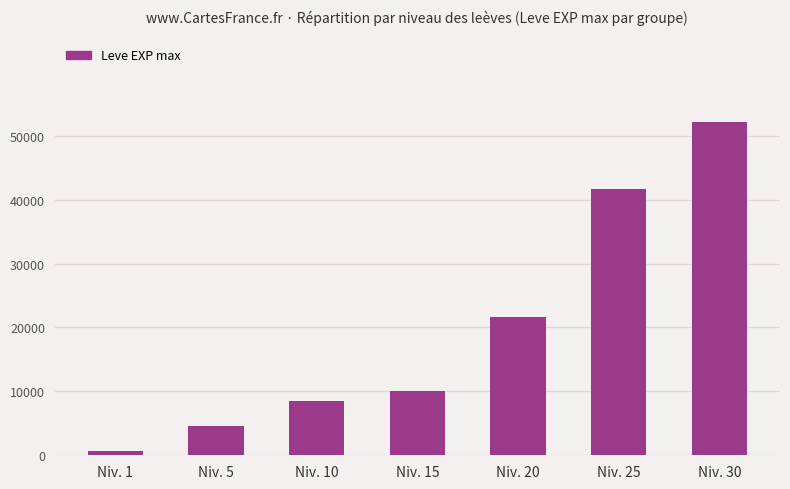

How many categories are shown in the chart?

7